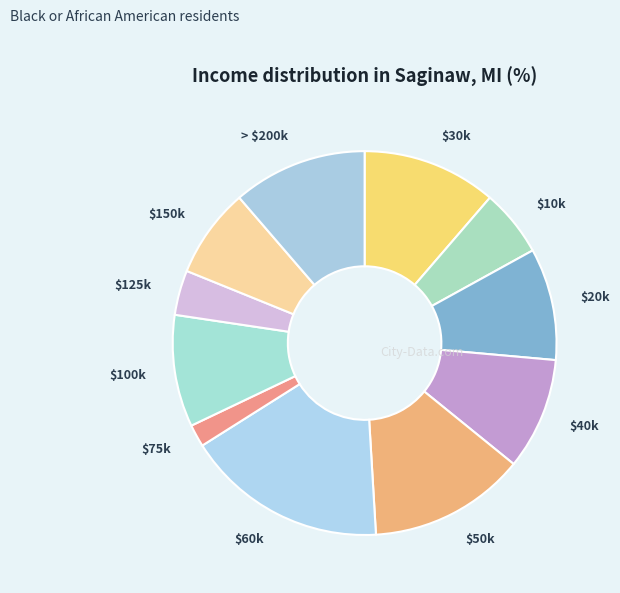

The $20k slice represents 9% of the pie. True or false?

True